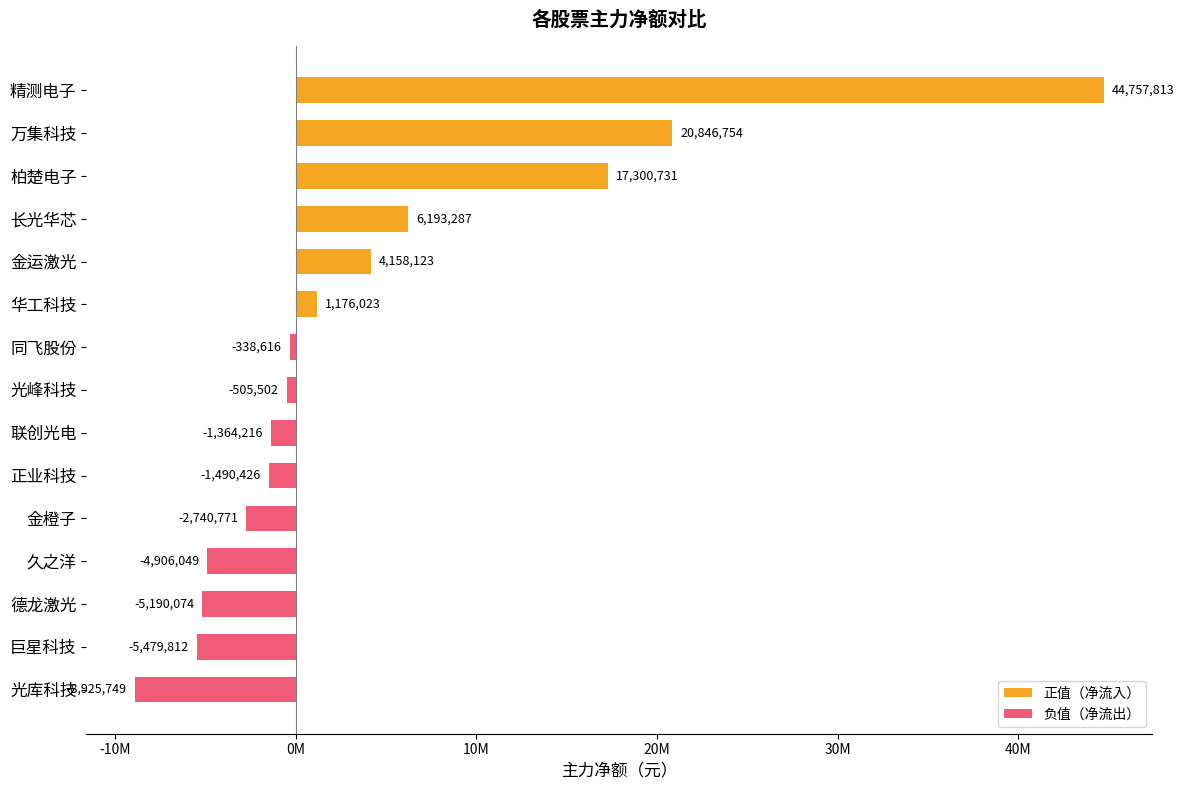

Does the chart contain any negative values?

Yes